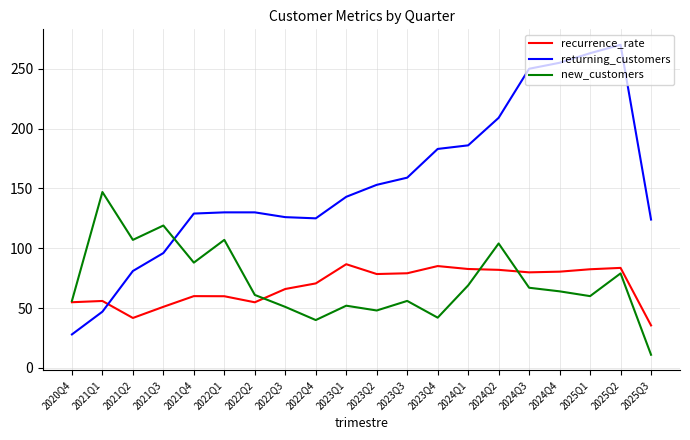

At 2025Q3, list the series in order from smallest to largest.

new_customers, recurrence_rate, returning_customers